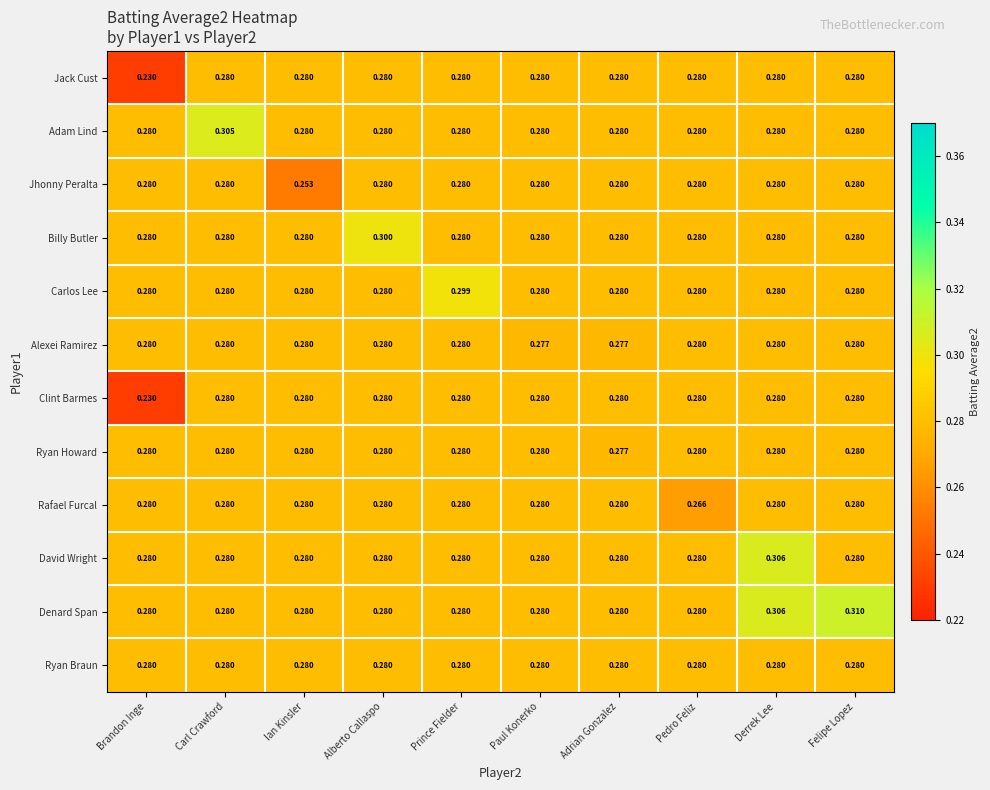

Which category has the highest value across all series?

Felipe Lopez